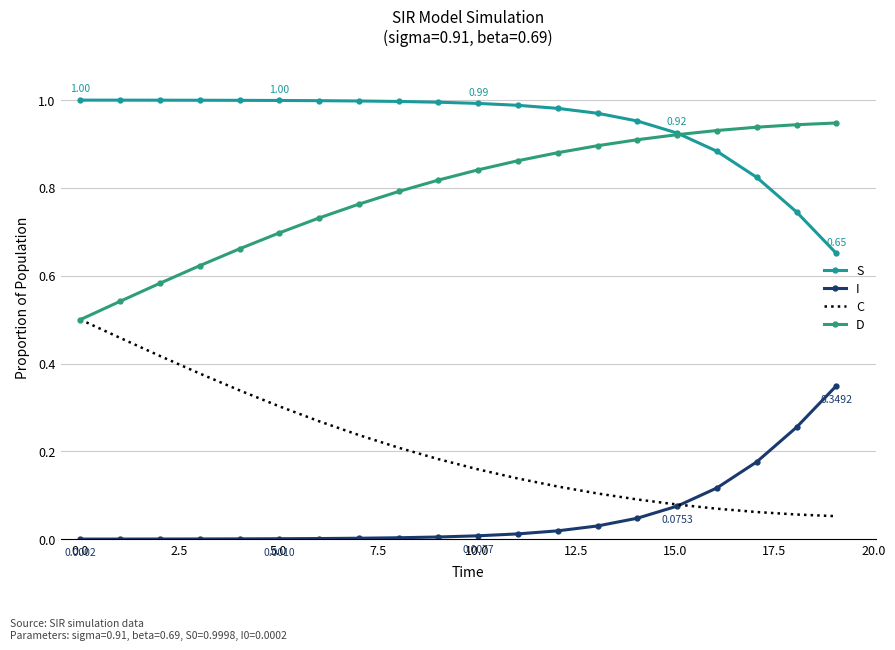

Rank the series by their average value, from lowest to highest.

I, C, D, S